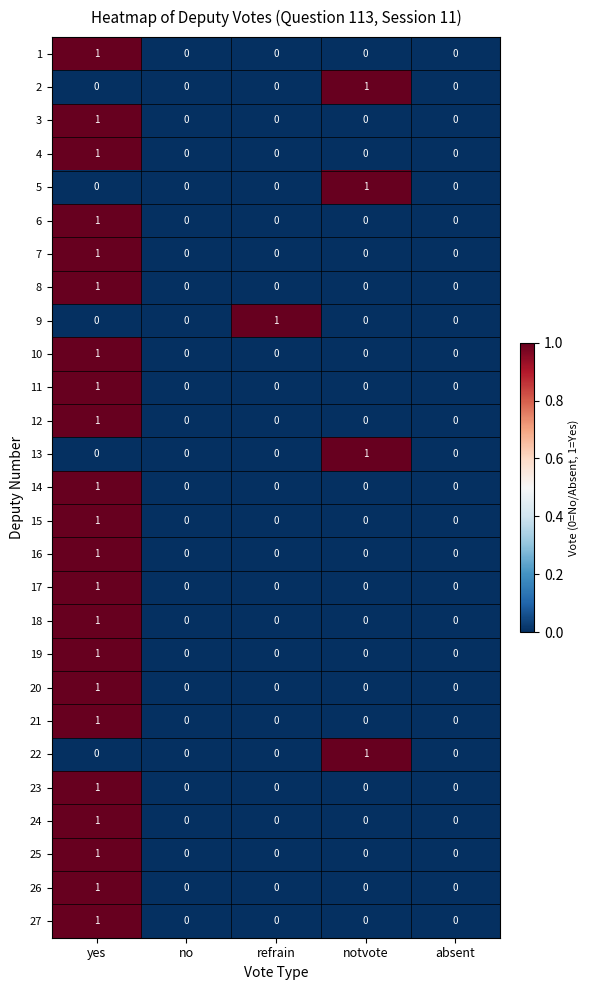

Is it true that 3 equals 1 at refrain?

False